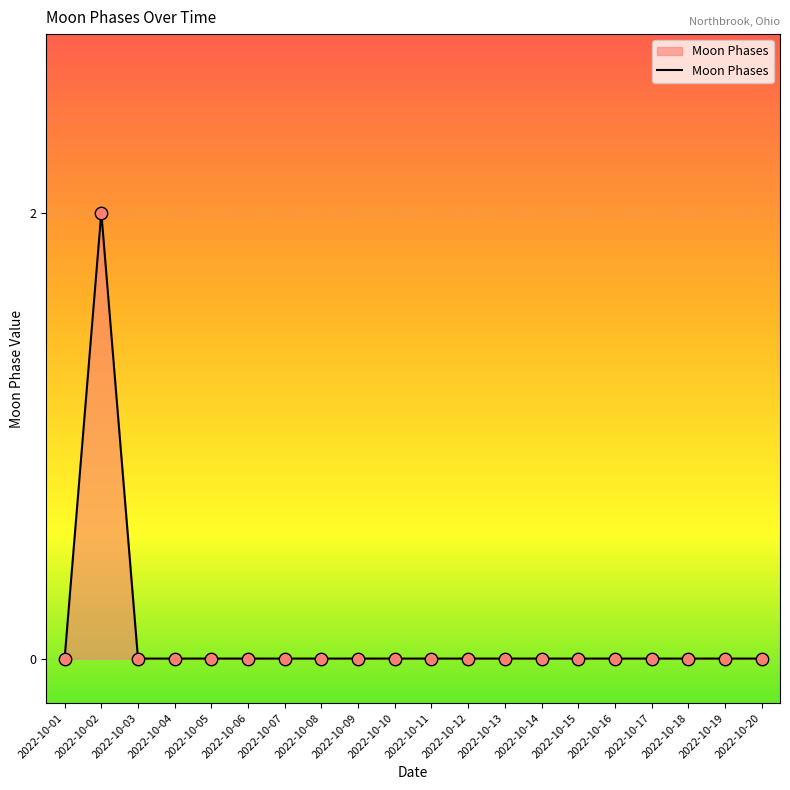

Is it true that the value at 2022-10-03 is 0?

True